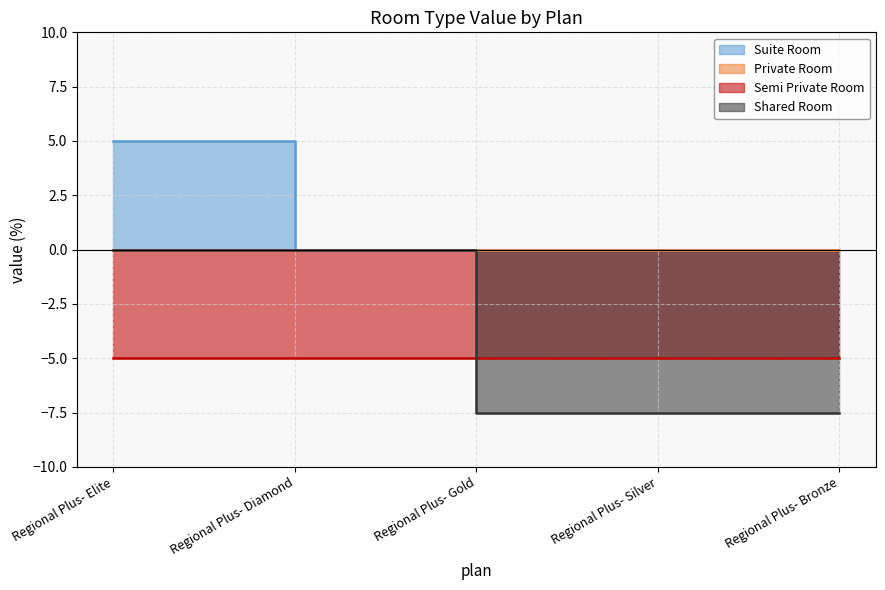

What value does the Shared Room series have at Regional Plus- Gold?

-7.5